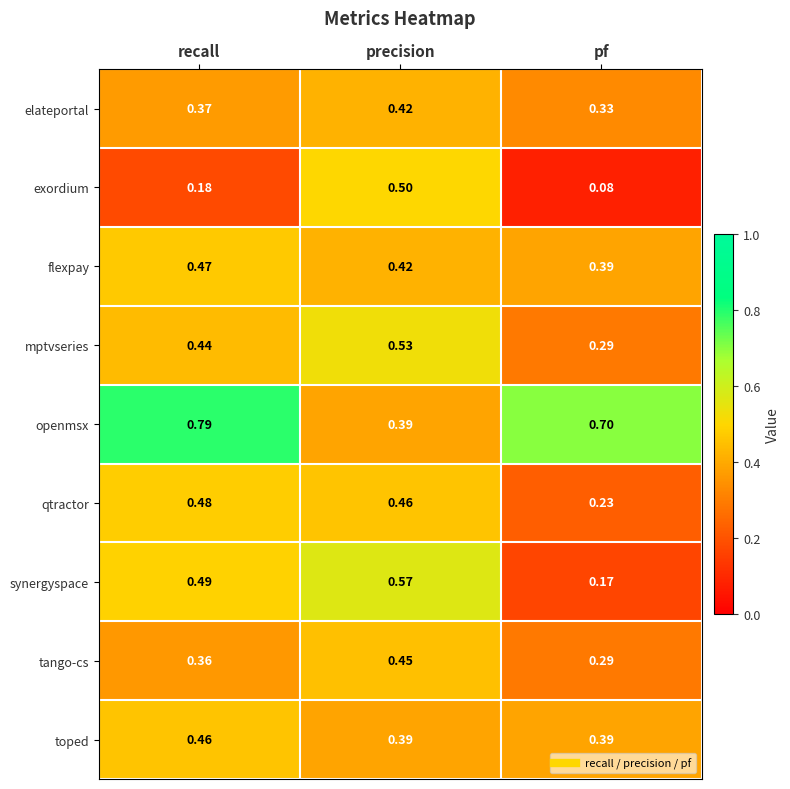

What is the total value across all series at pf?

2.9